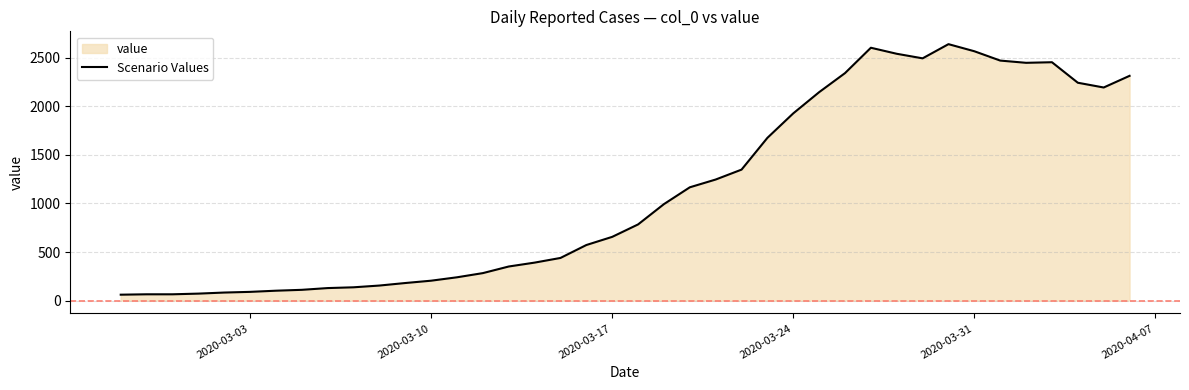

What is the maximum value shown in the chart?

2639